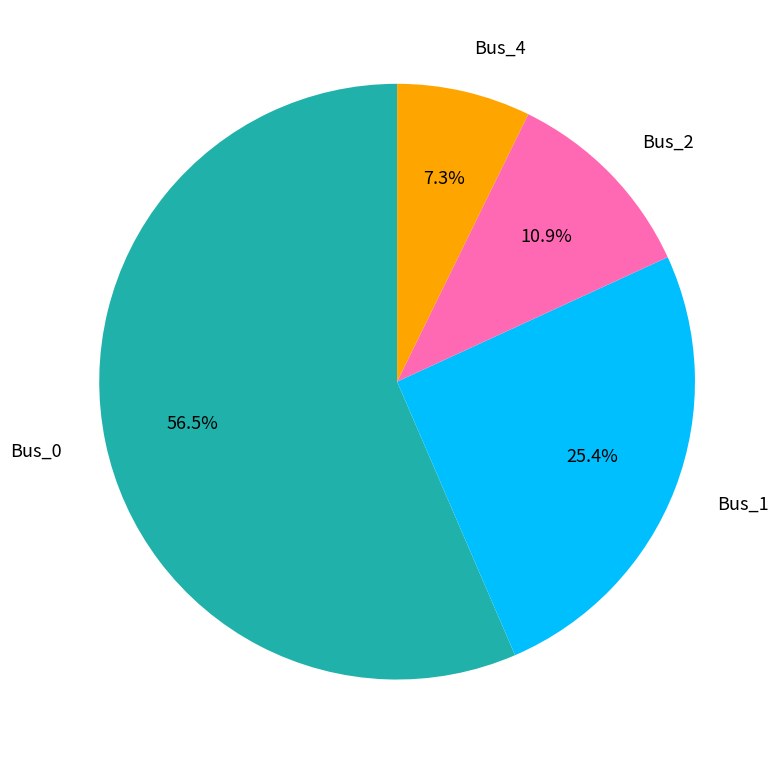

What is the largest slice in the pie chart?

Bus_0